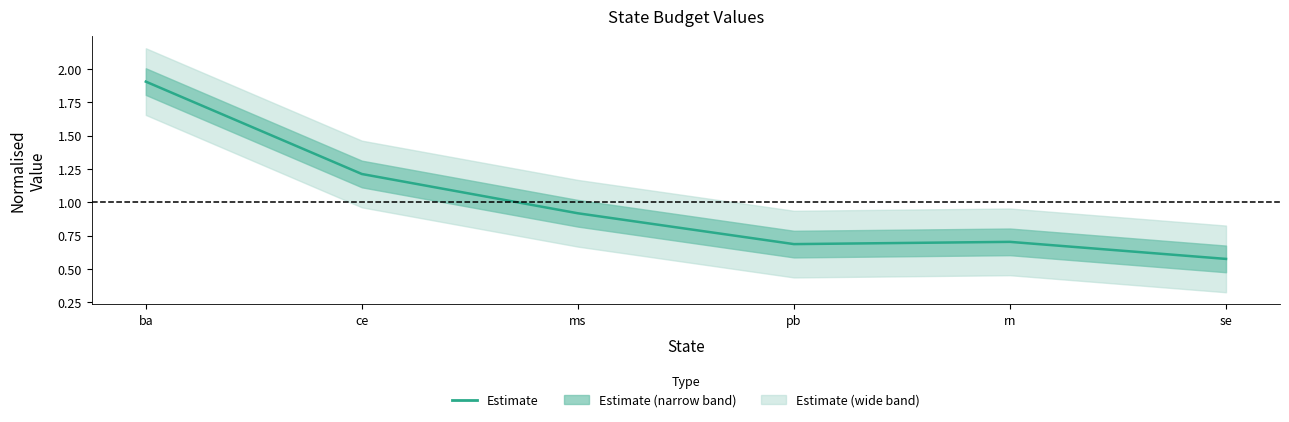

What position from the right is se?

1